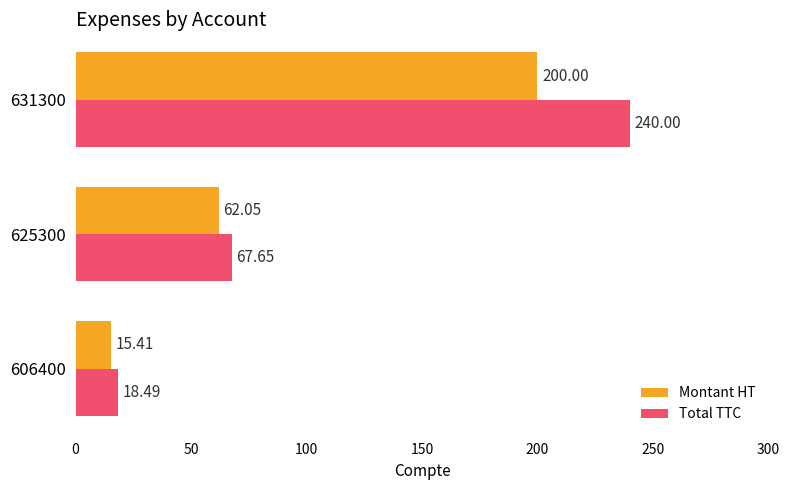

What is the difference between the highest and lowest values at 606400?

3.1